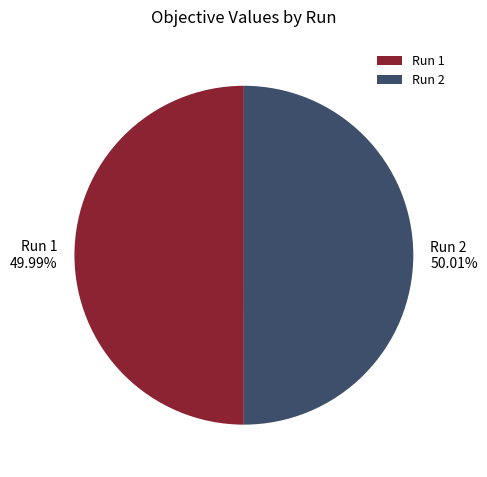

Combined, what portion of the pie is Run 2 and Run 1?

100.0%